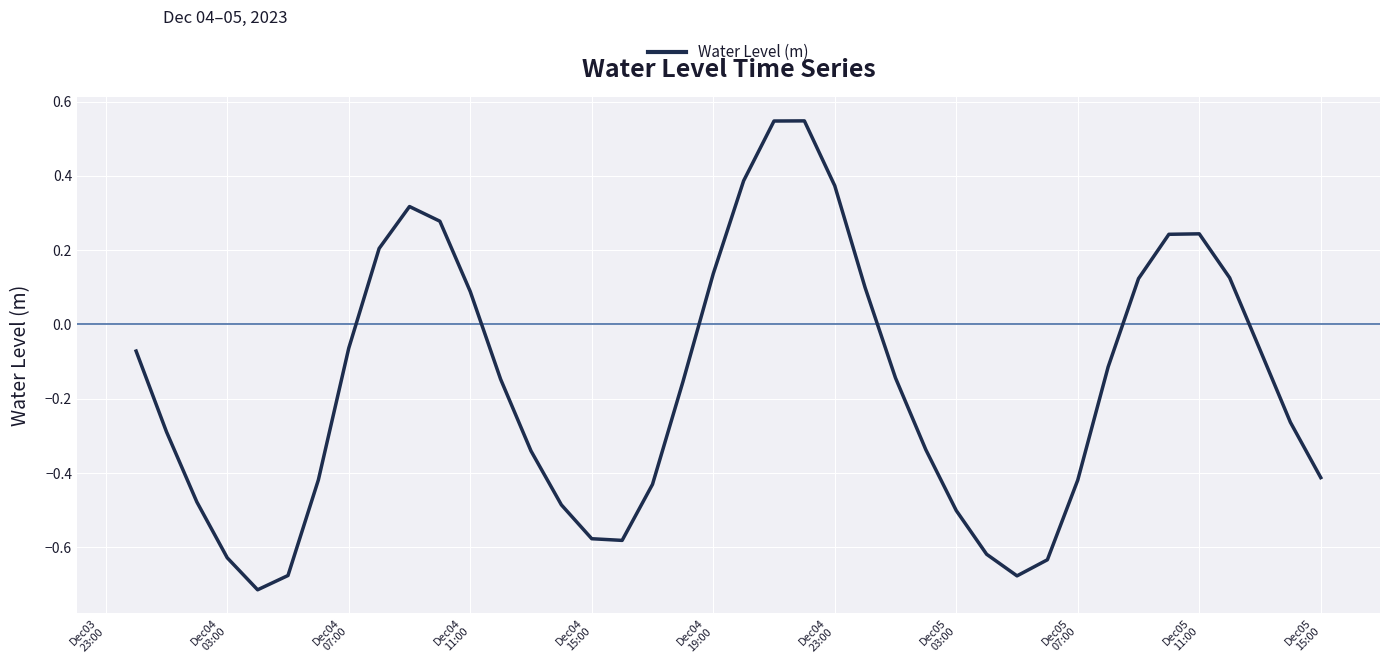

What is the difference between the maximum and minimum values?

1.3